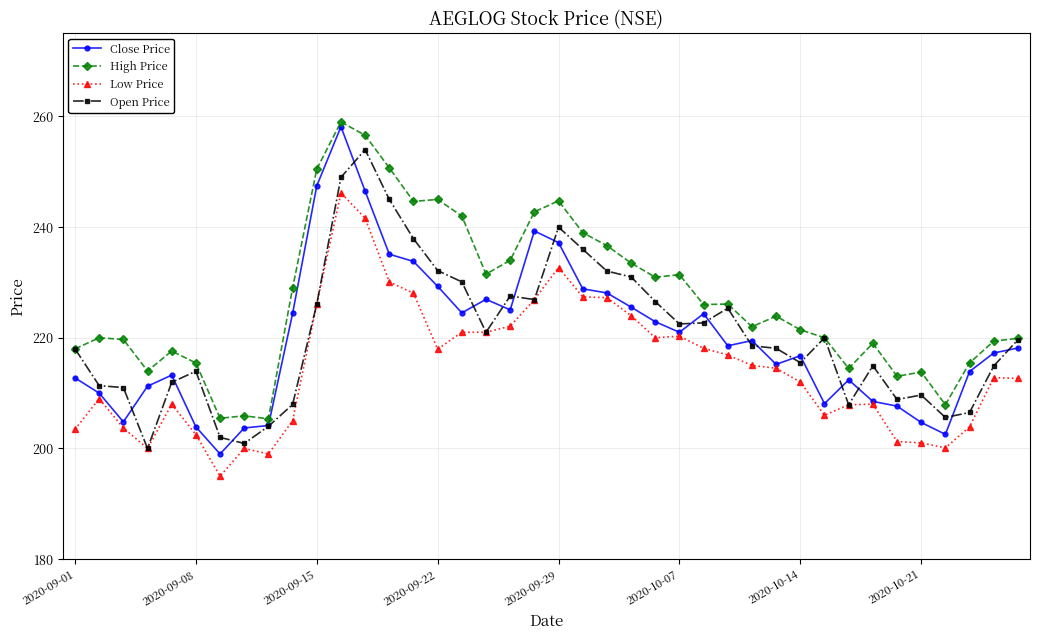

True or false: High Price and Low Price intersect in this chart.

False